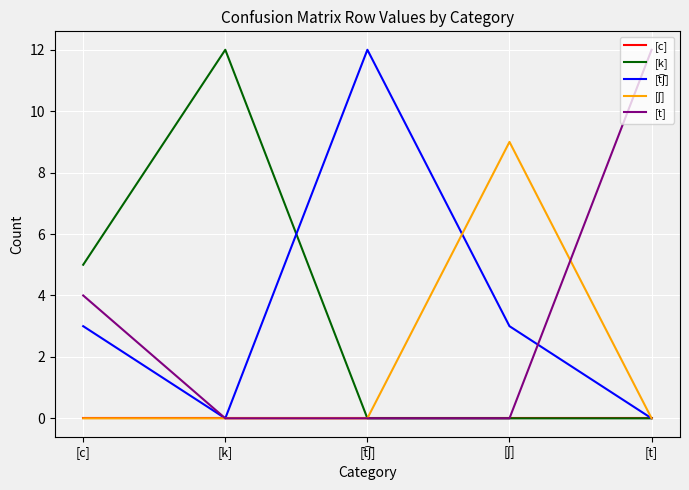

At which label does [k] reach its peak?

[k]